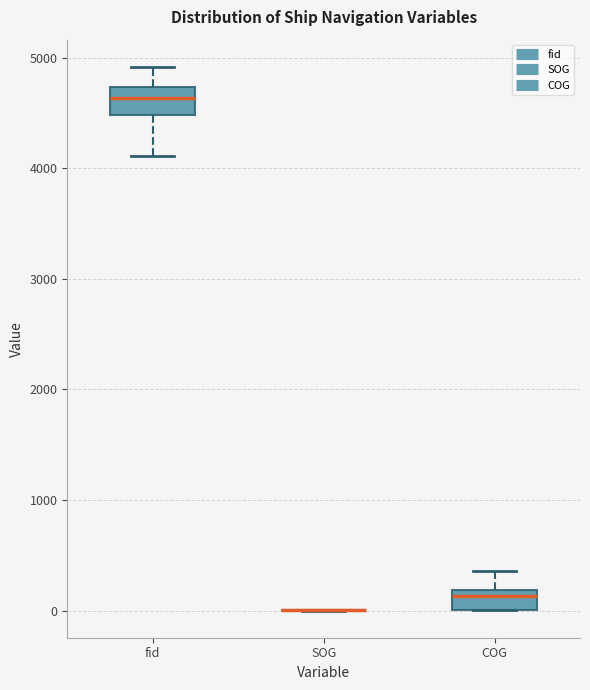

Where does the upper whisker of the box for COG end on the y-axis? The values are not printed on the chart, so give them approximately, as read against the axis.

400